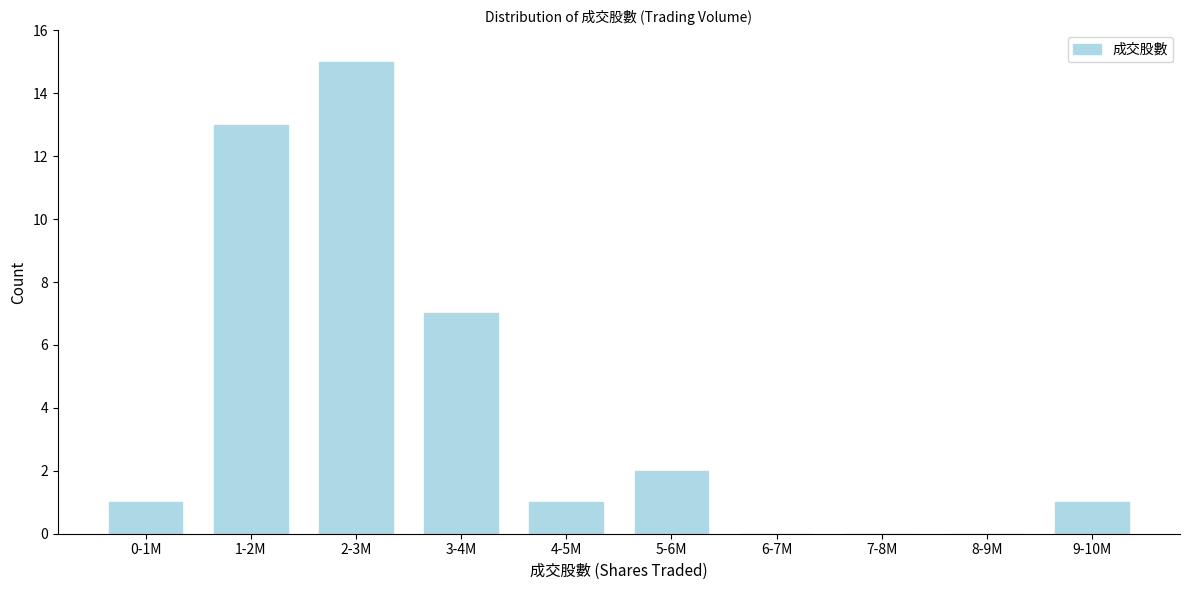

Reading left to right, extract all data points from this chart.

0-1M=1	1-2M=13	2-3M=15	3-4M=7	4-5M=1	5-6M=2	6-7M=0	7-8M=0	8-9M=0	9-10M=1